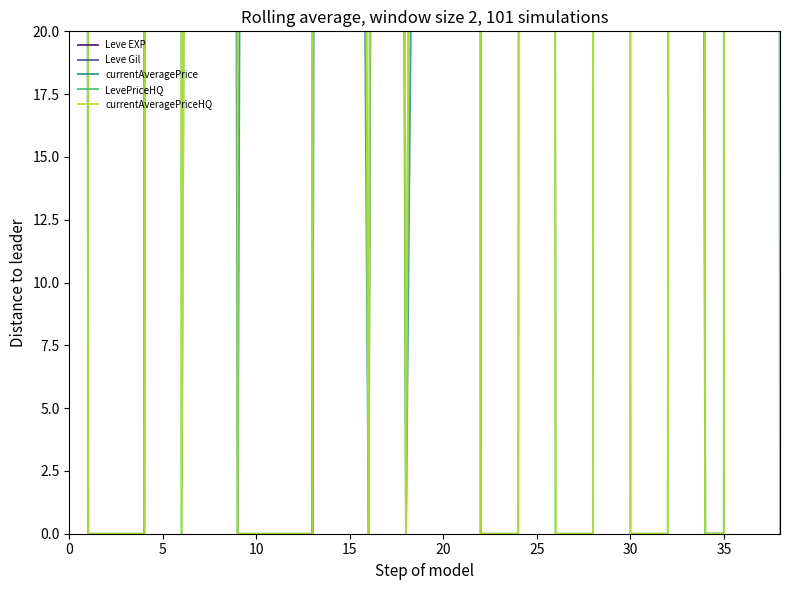

At how many categories does at least one series exceed 15803?

16